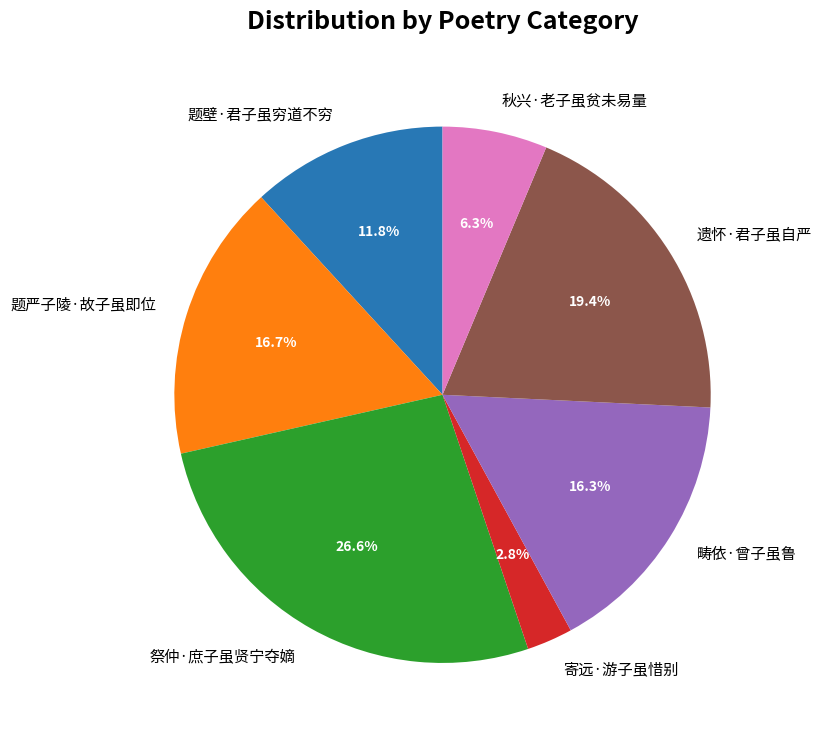

Does any single category account for the majority?

No